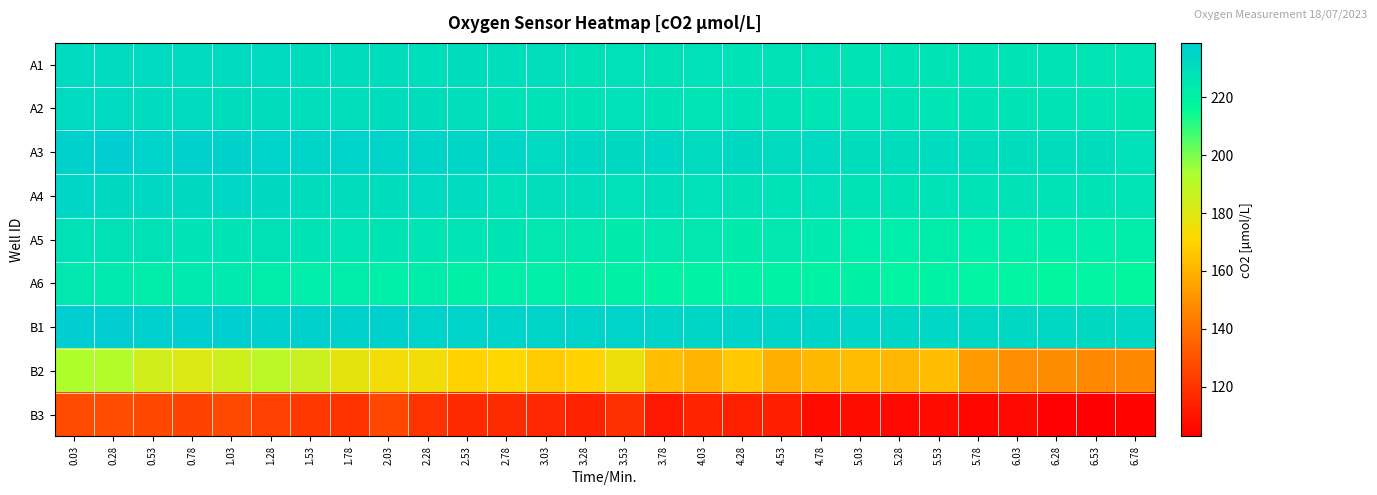

Which category has the lowest value across all series?

6.53